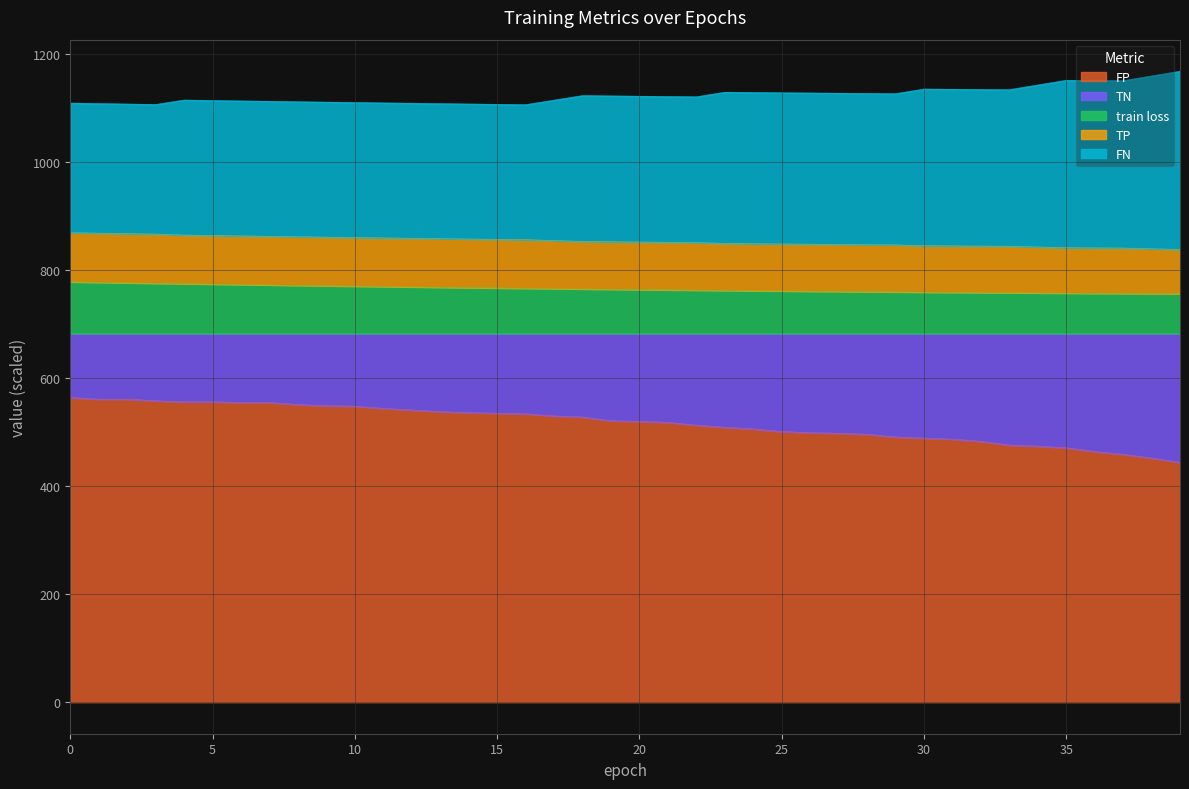

How many interior local valleys does the TP series have?

6